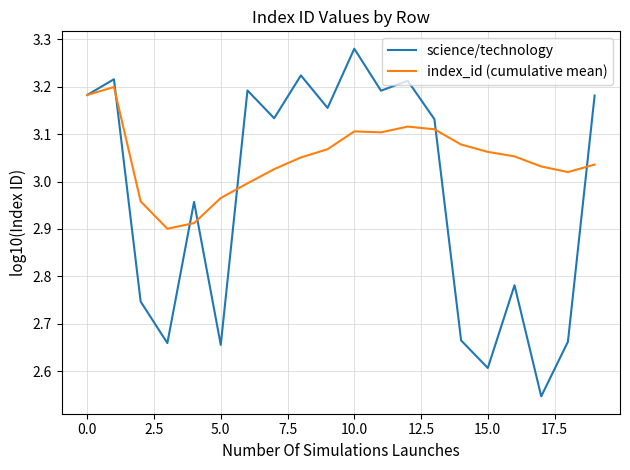

List the series in order of their overall mean, highest first.

index_id (cumulative mean), science/technology